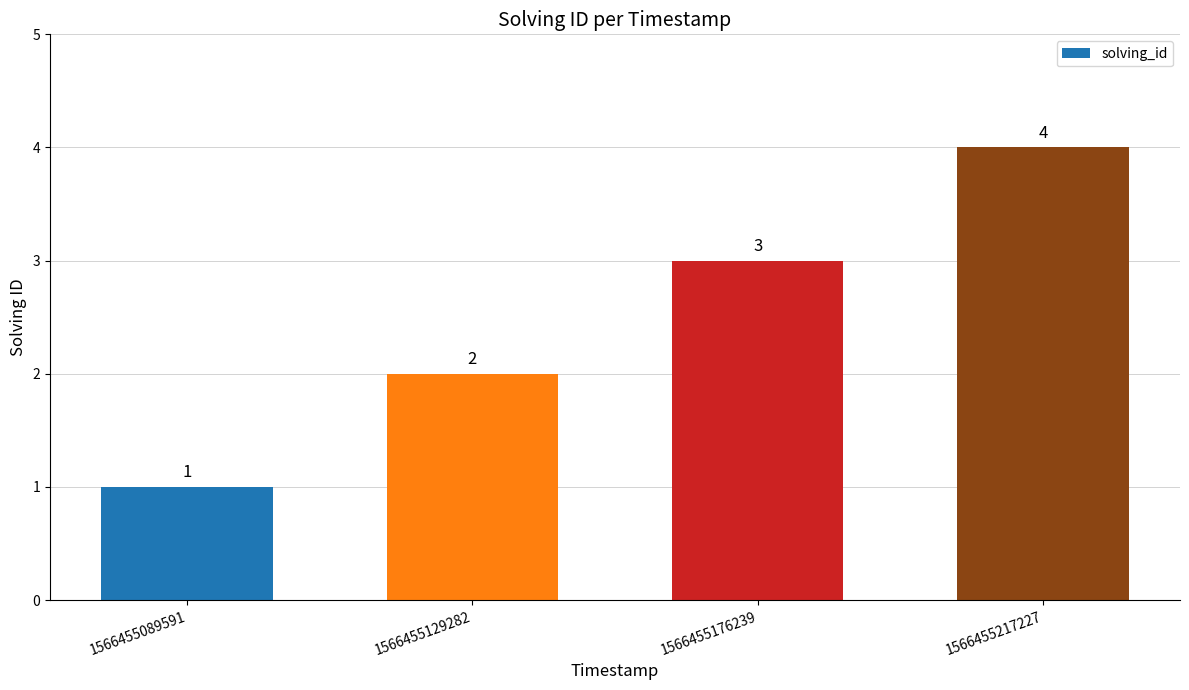

Count the values in the range 2 to 4.

3